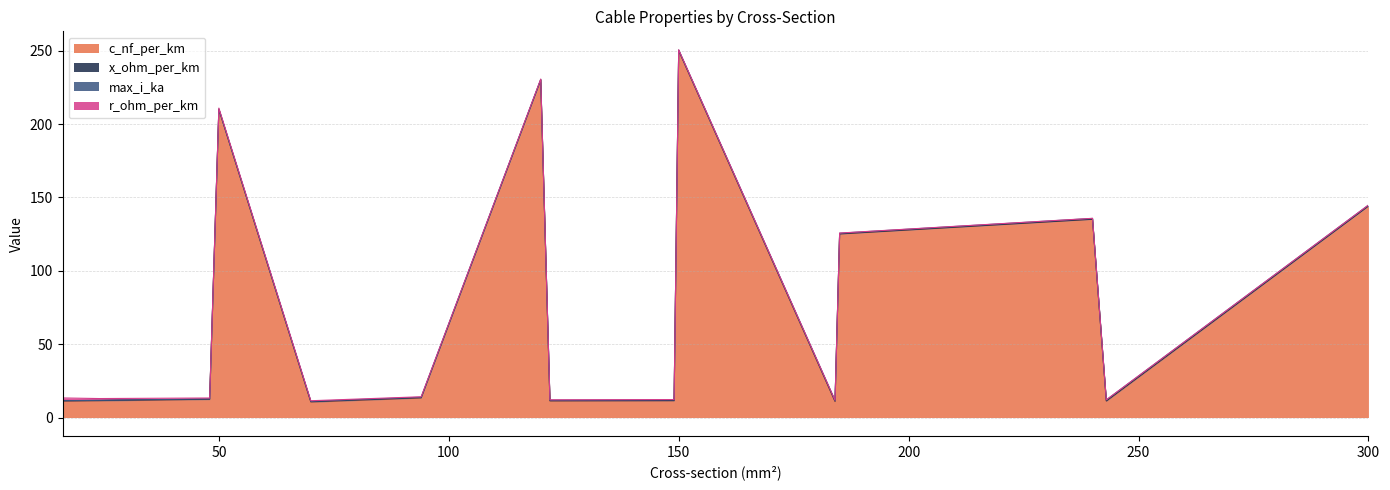

At which category is the sum across all series the highest?

150